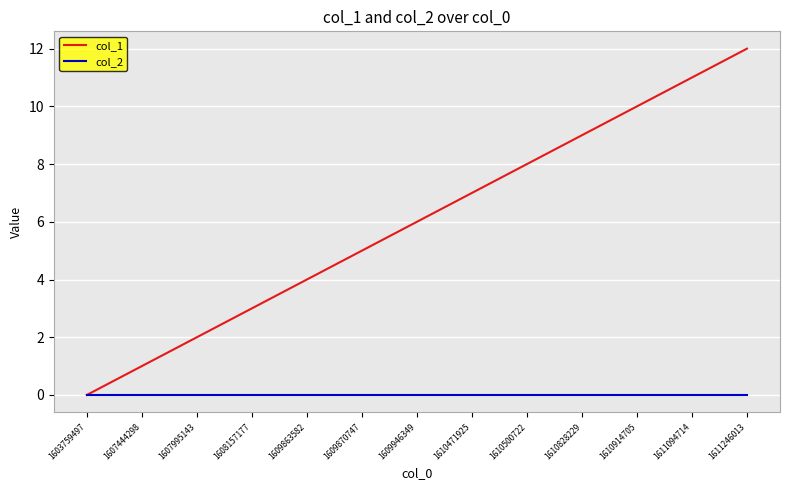

How many categories are shown in the chart?

13